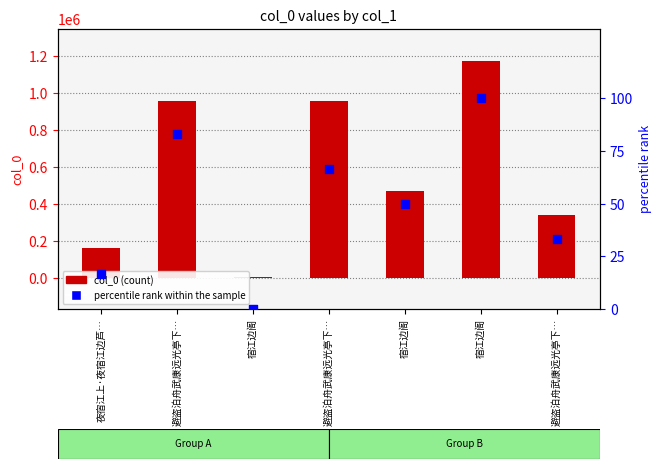

At how many categories does at least one series exceed 516024?

3